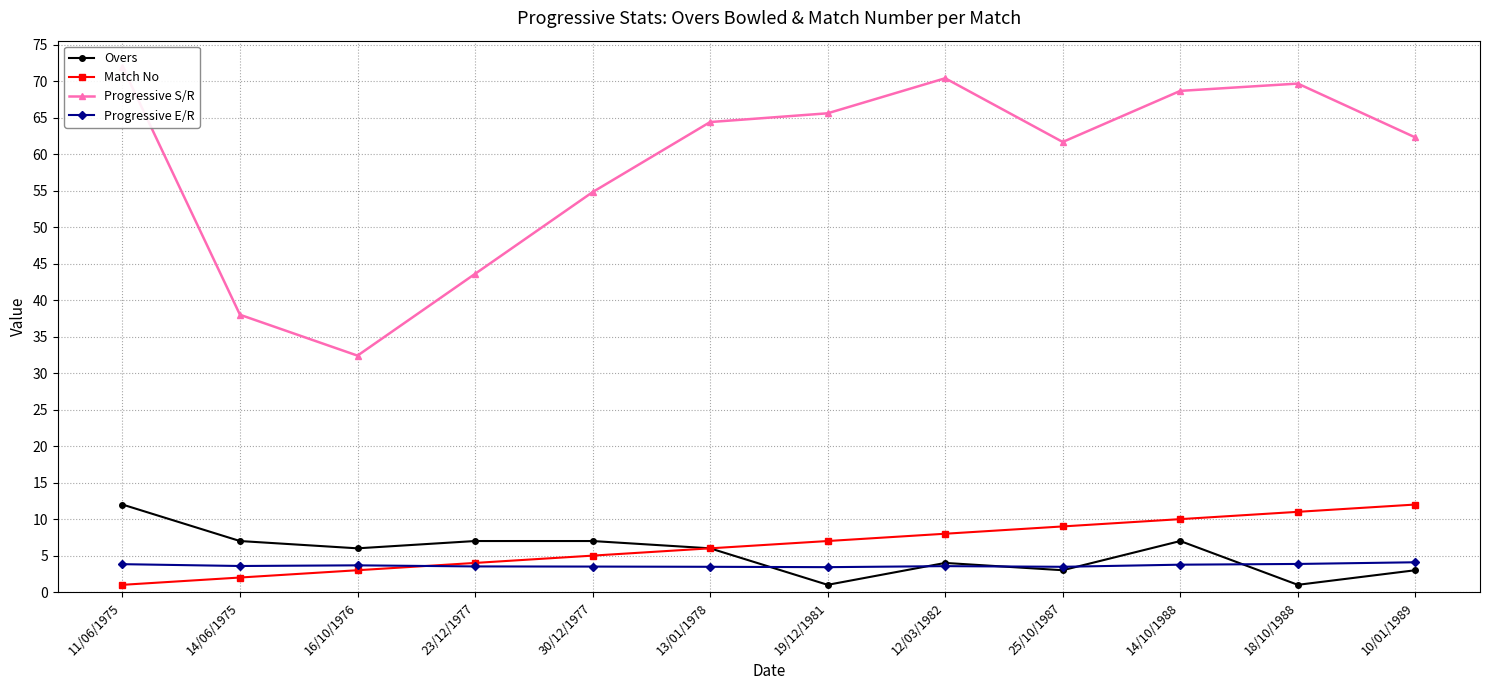

Is it true that Match No equals 1.0 at 11/06/1975?

True